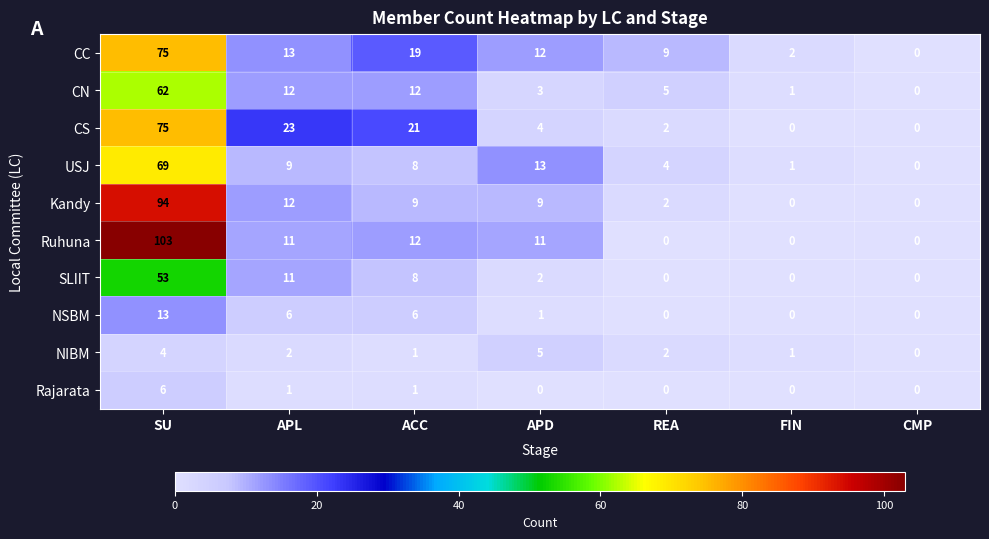

Which series has the largest total across all categories?

Ruhuna